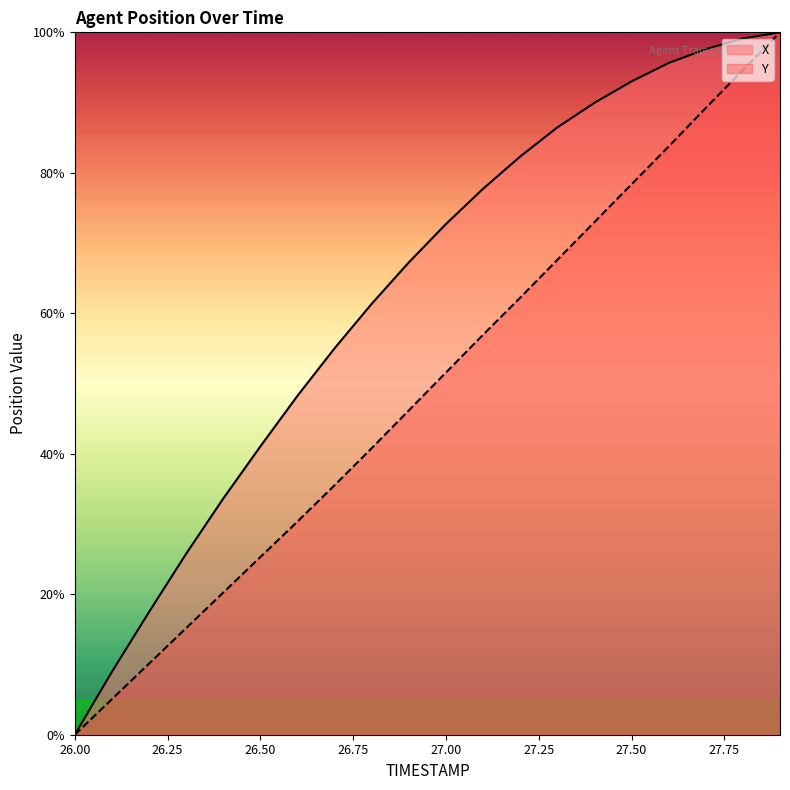

Where is Y nearest to the value 50?

27.00